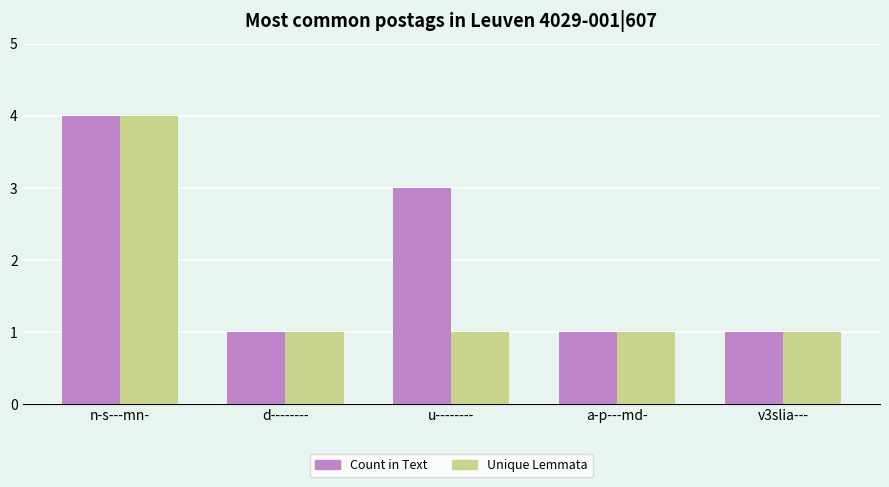

What is the highest value of the Unique Lemmata series?

4